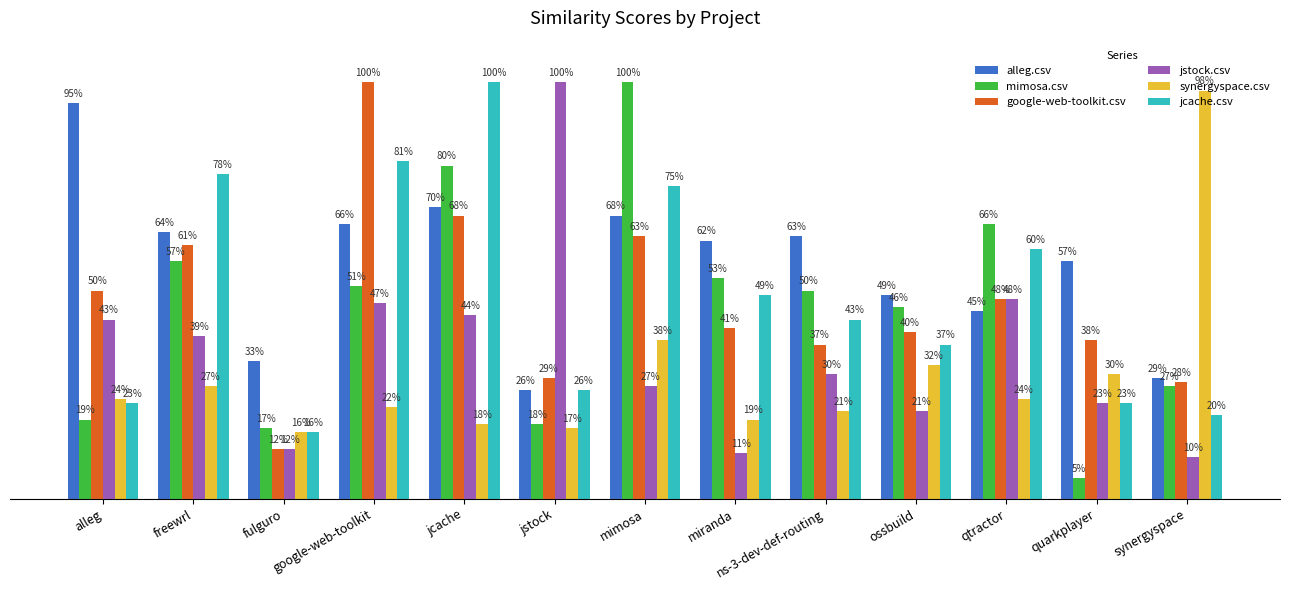

What is the sum of all jstock.csv values?

4.5